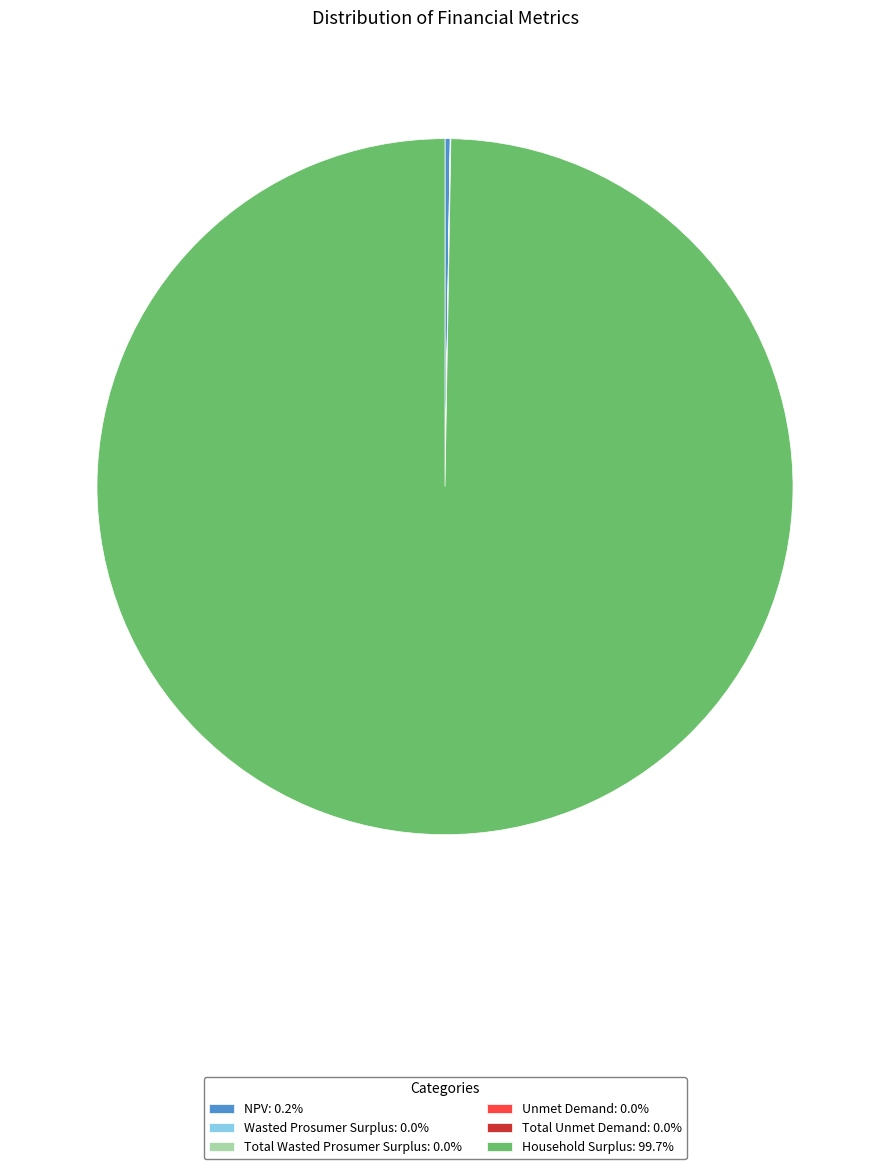

Which category has the biggest portion of the pie?

Household Surplus